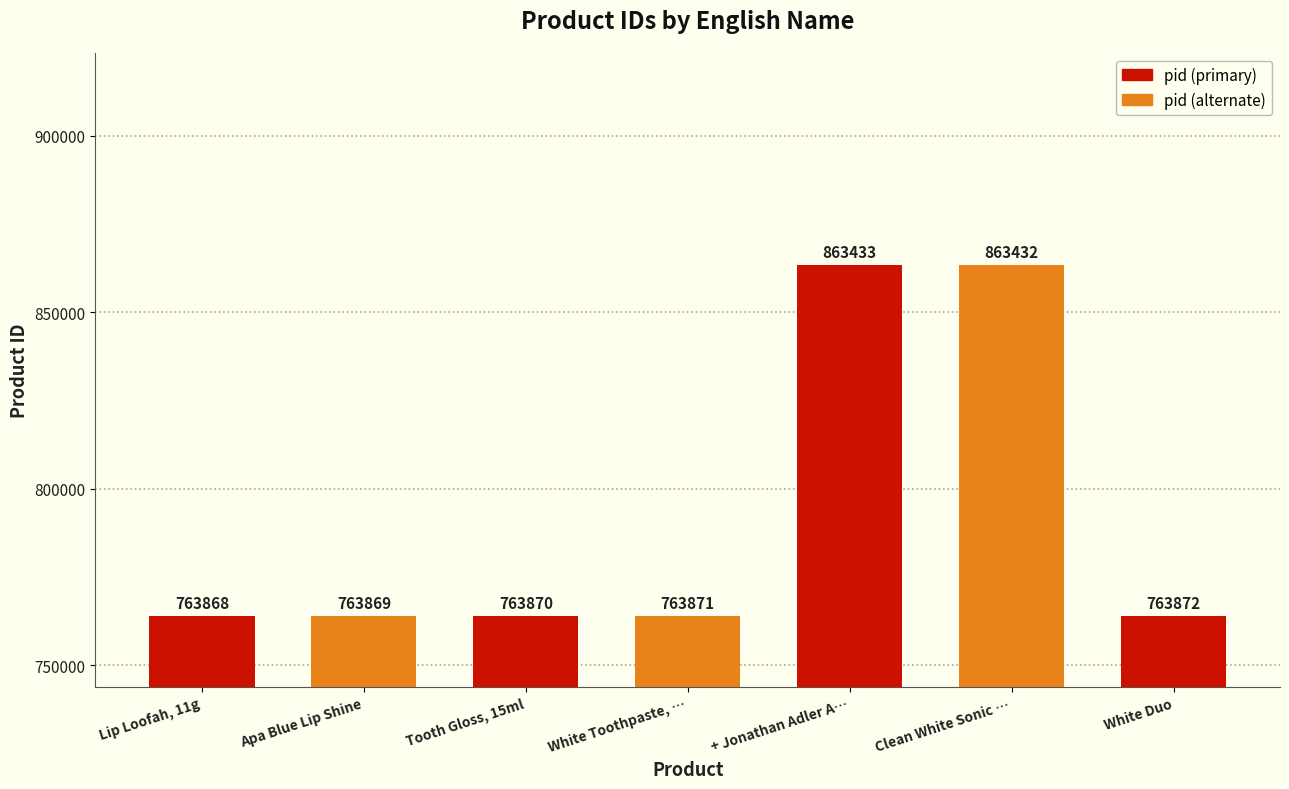

Reading right to left, what are all the values shown in this chart?

763872	863432	863433	763871	763870	763869	763868